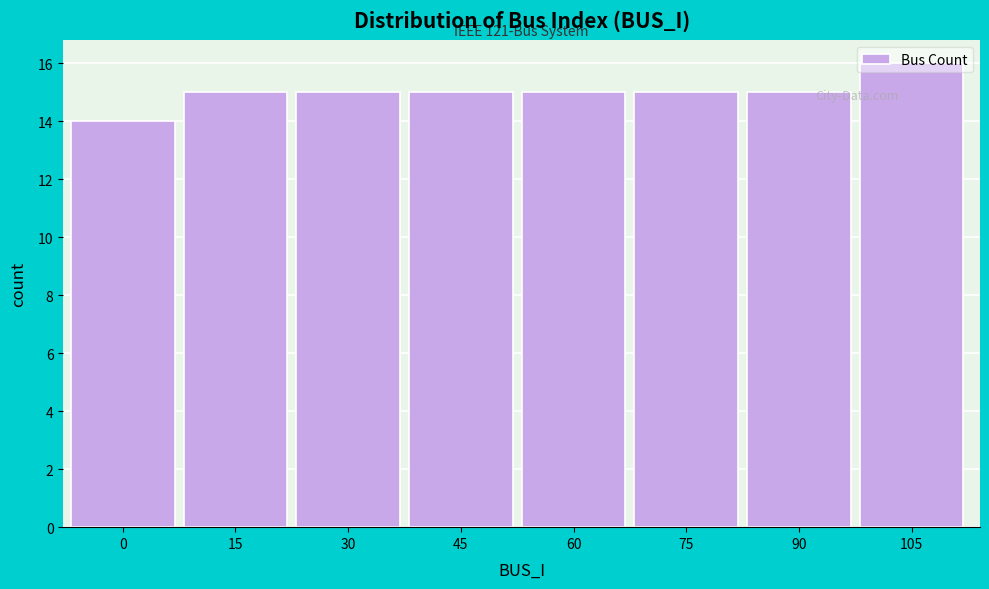

Which has a higher value, 105 or 30?

105